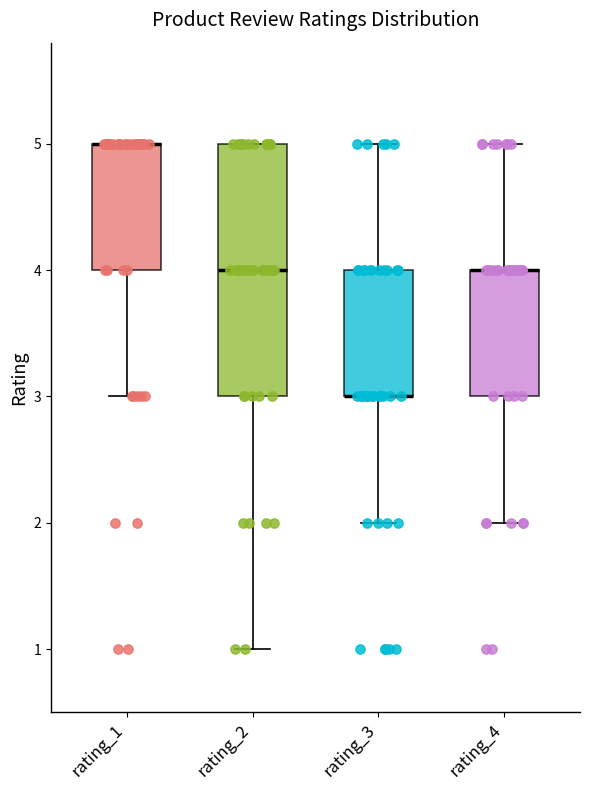

Reading left to right, read every box against the y-axis: the position of its median line, the range the box covers, and the ends of its whiskers. The values are not printed on the chart, so give them approximately, as read against the axis.

rating_1: median 5 (drawn on the box's upper edge), box 4 to 5, whiskers 3 to 5
rating_2: median 4, box 3 to 5, whiskers 1 to 5
rating_3: median 3 (drawn on the box's lower edge), box 3 to 4, whiskers 2 to 5
rating_4: median 4 (drawn on the box's upper edge), box 3 to 4, whiskers 2 to 5